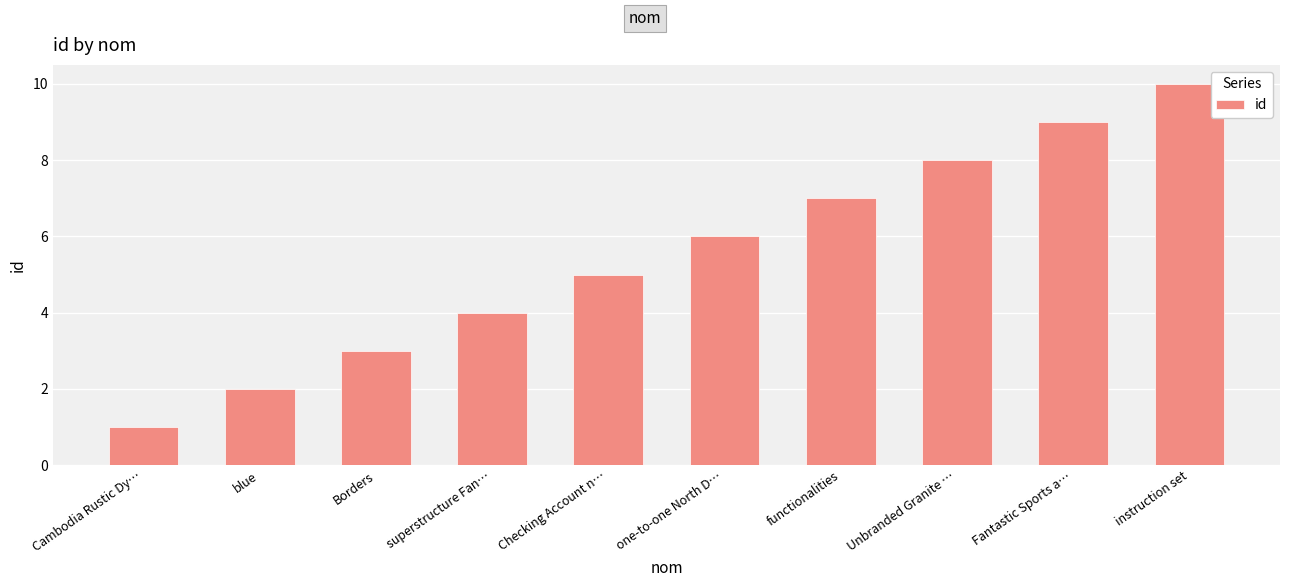

Reading right to left, extract all data points from this chart.

instruction set=10	Fantastic Sports a…=9	Unbranded Granite …=8	functionalities=7	one-to-one North D…=6	Checking Account n…=5	superstructure Fan…=4	Borders=3	blue=2	Cambodia Rustic Dy…=1